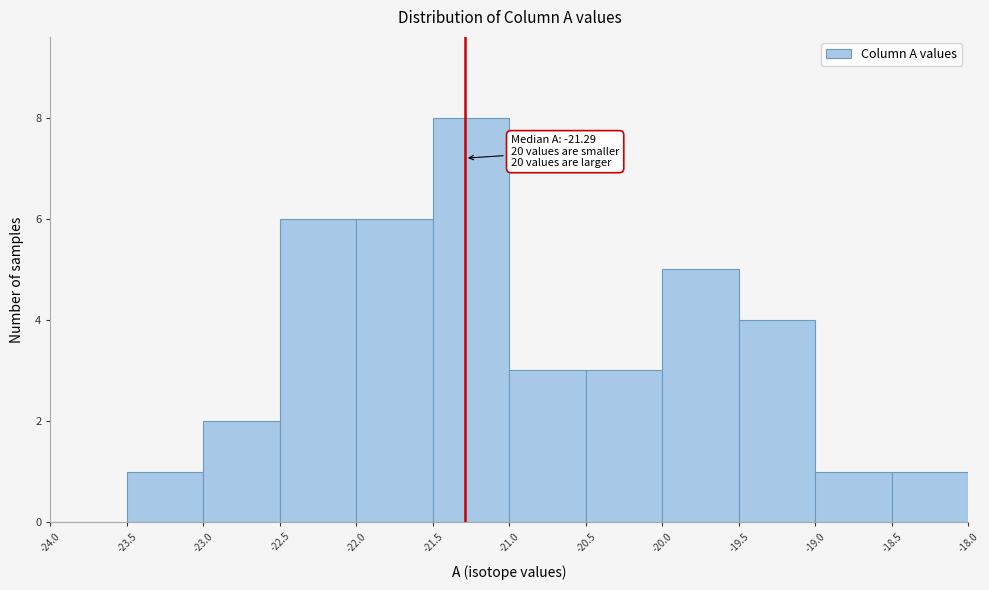

Over which range of the x-axis is the bar tallest?

-21.5 to -21.0